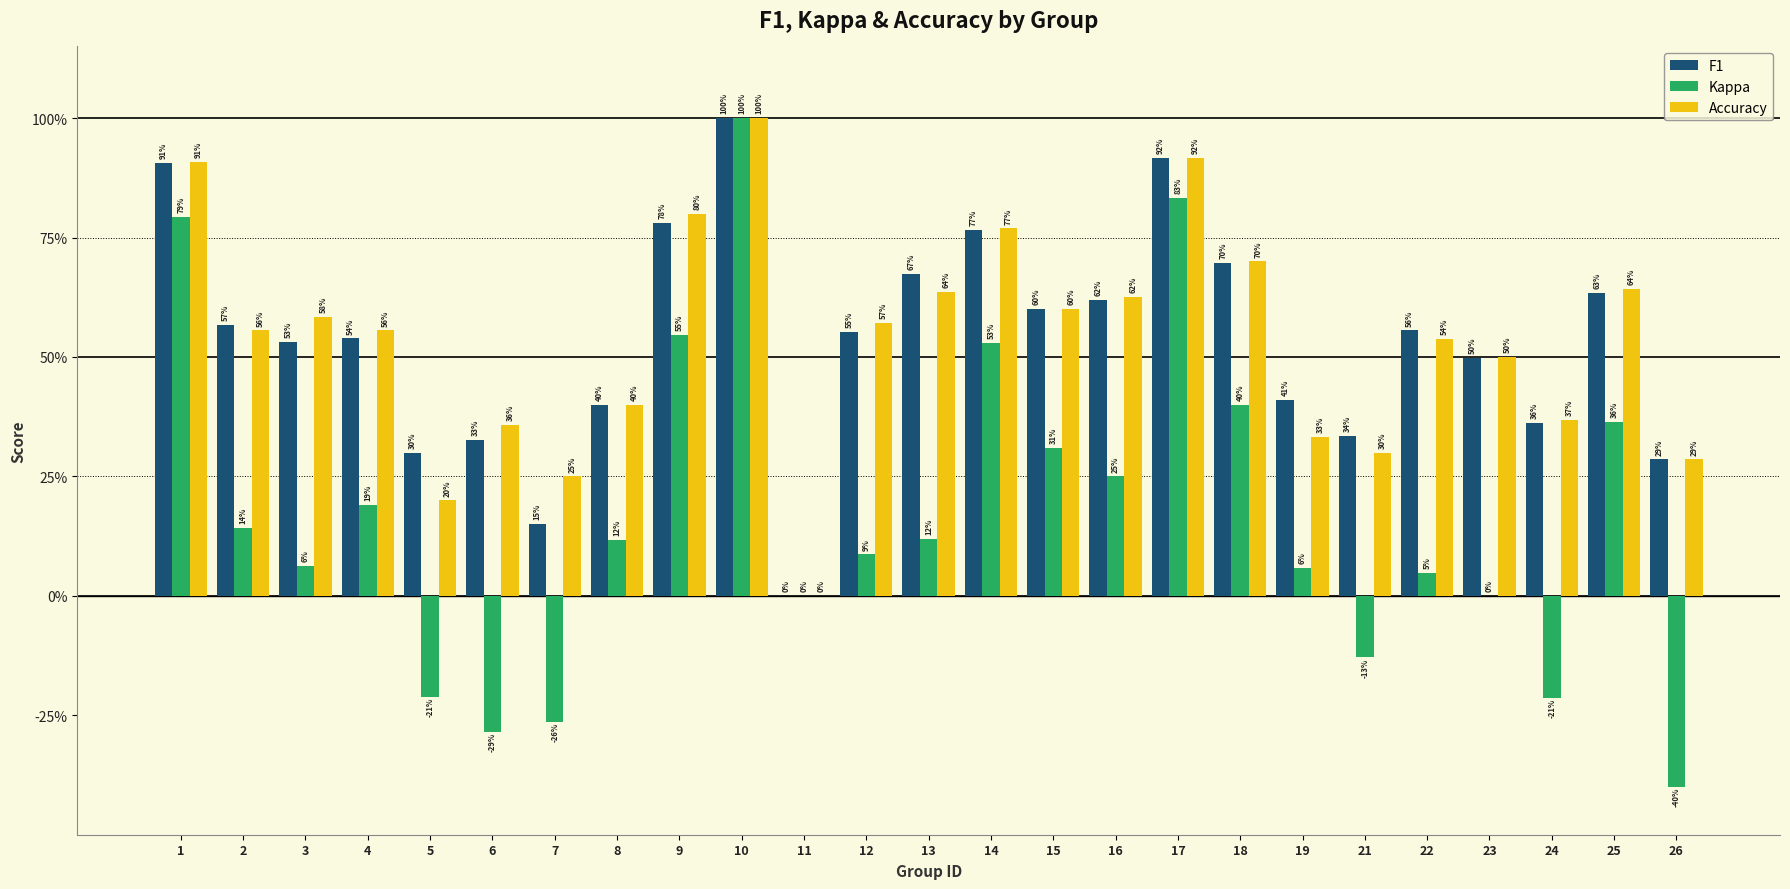

What is the value of the Accuracy bar at the 20th from the left?

0.3